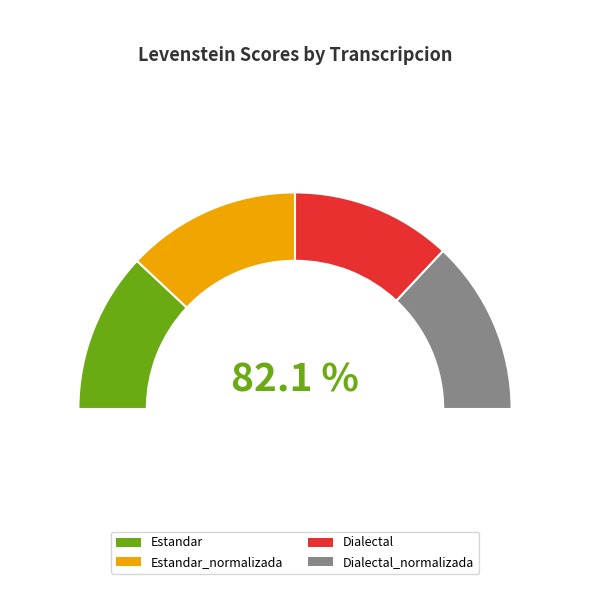

Rank the categories by value from lowest to highest.

Estandar, Dialectal, Estandar_normalizada, Dialectal_normalizada